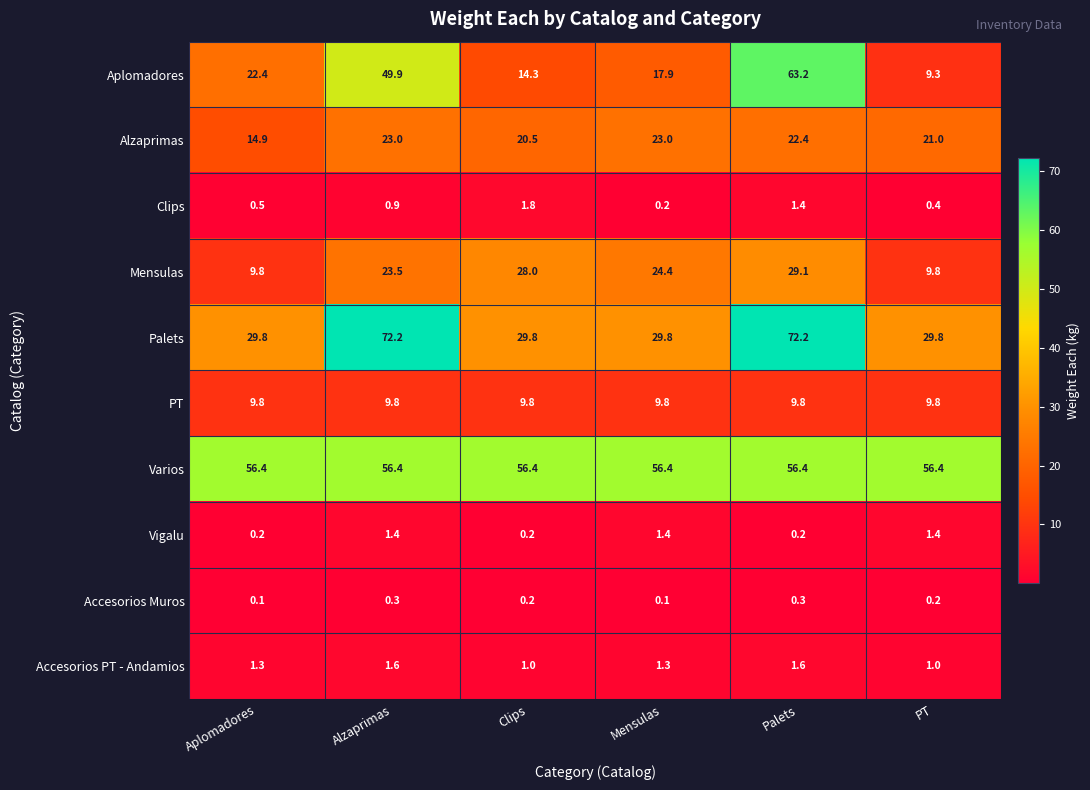

Rank the categories by Clips value from highest to lowest.

Clips, Palets, Alzaprimas, Aplomadores, PT, Mensulas